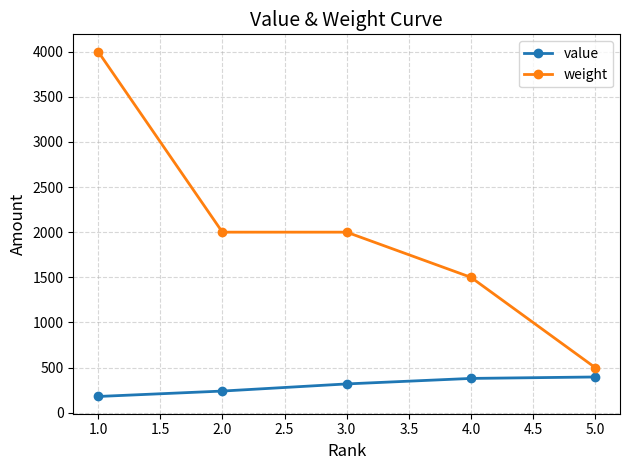

What is the average value of the weight series?

2000